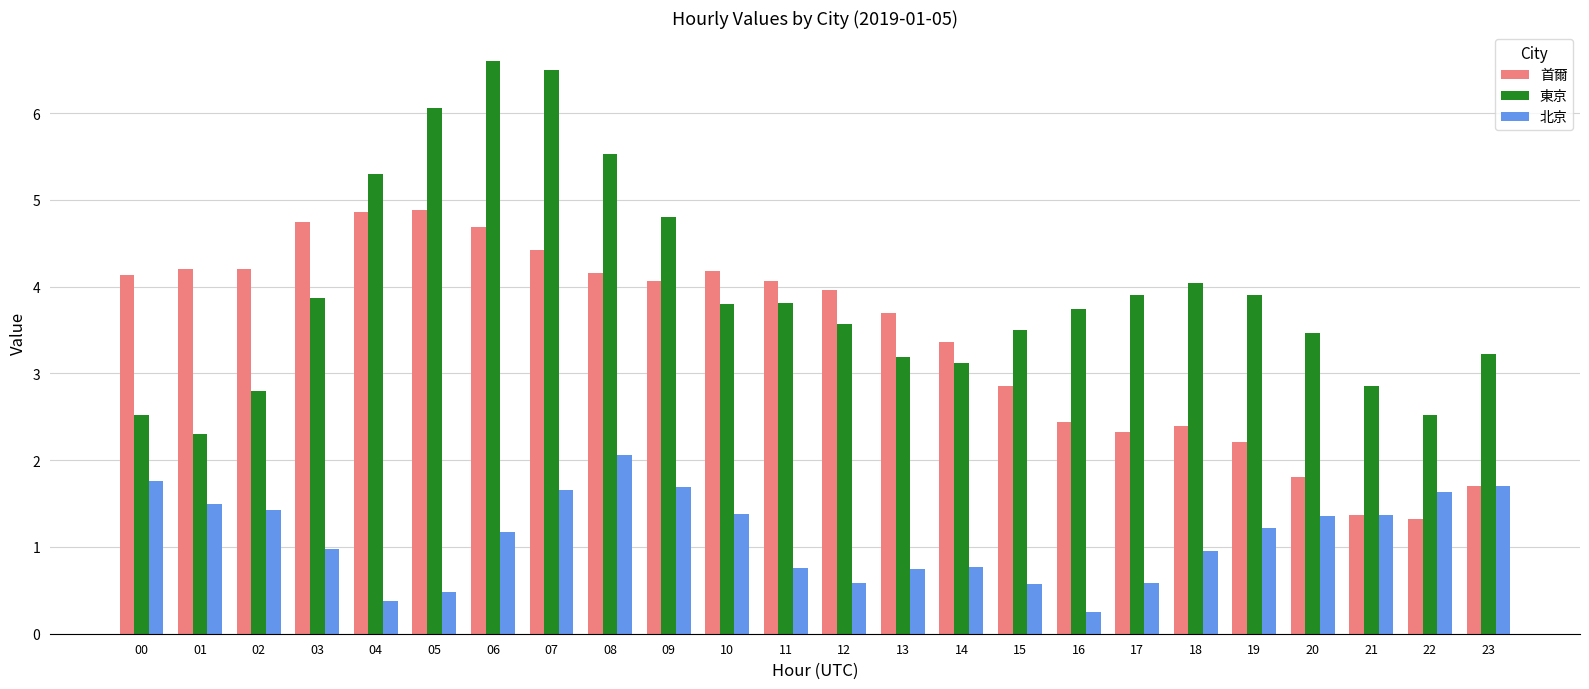

List the series in order of their peak value, lowest first.

北京, 首爾, 東京